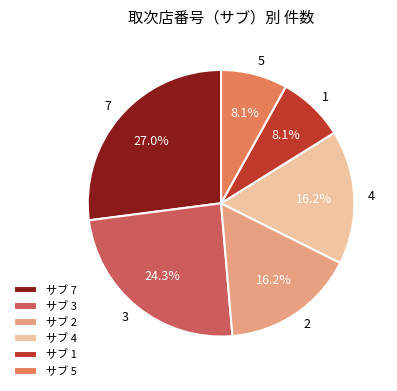

Which slice is the largest?

サブ 7